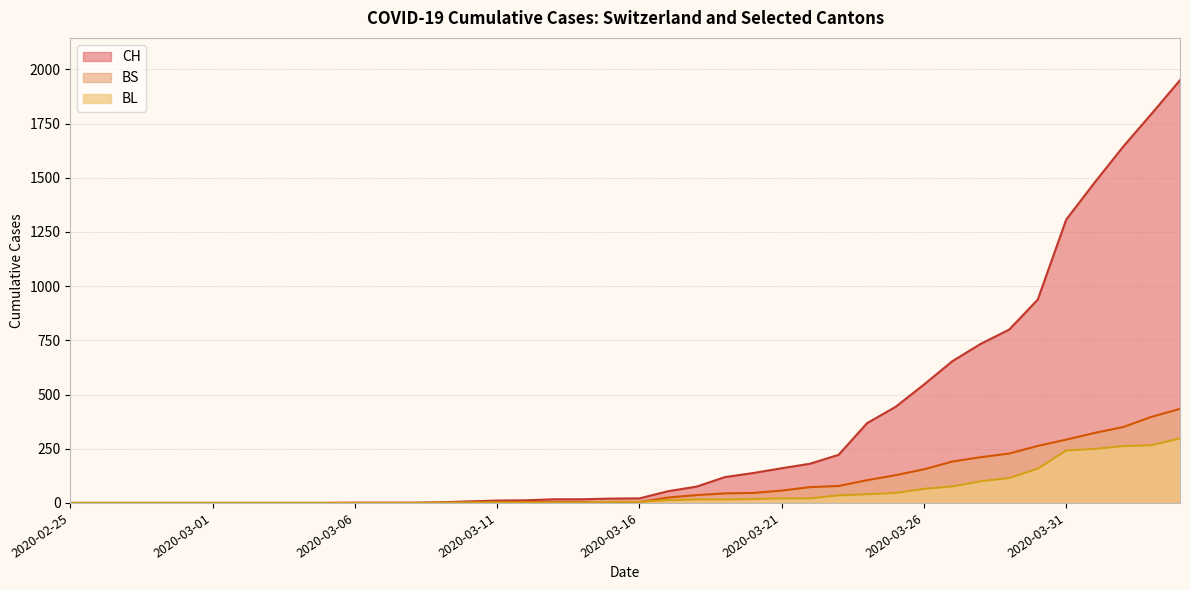

True or false: CH and BS cross at least once.

False